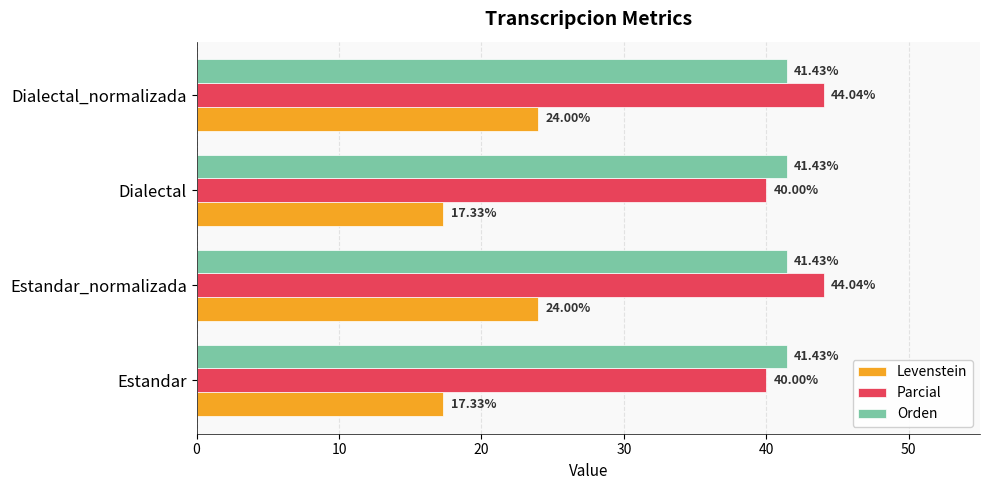

At how many categories does at least one series exceed 22?

4